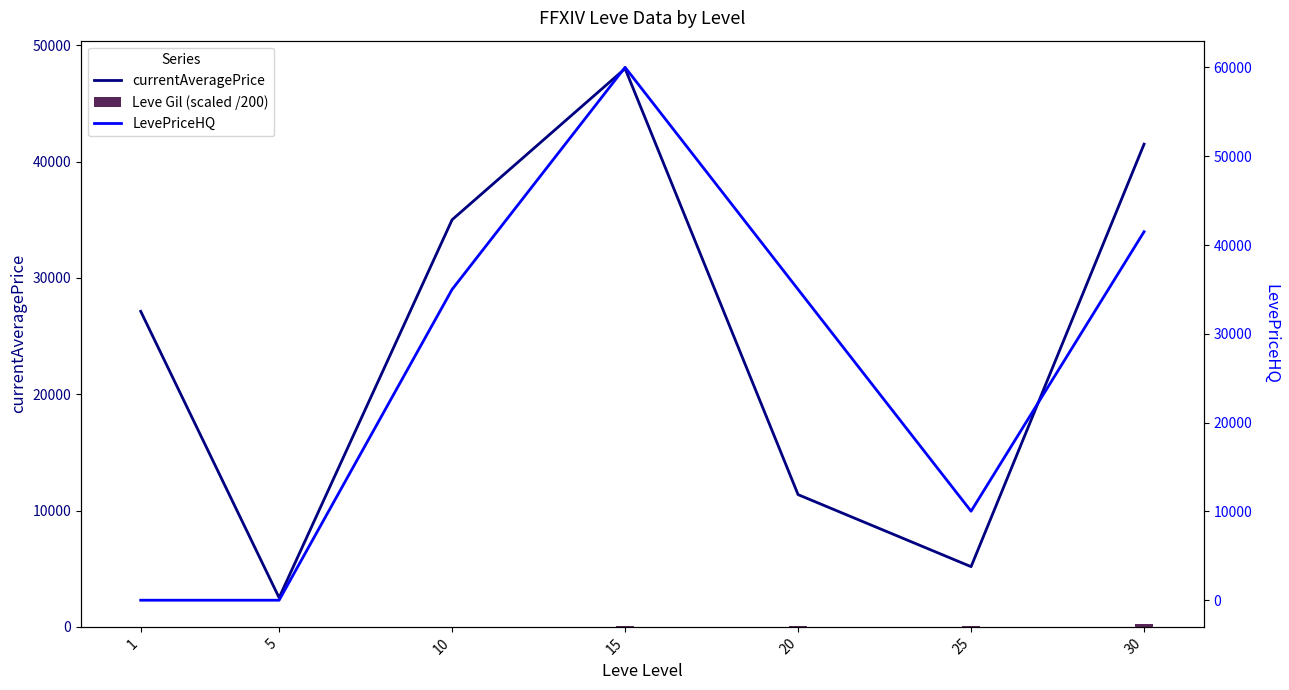

What is the minimum value for currentAveragePrice?

2507.0